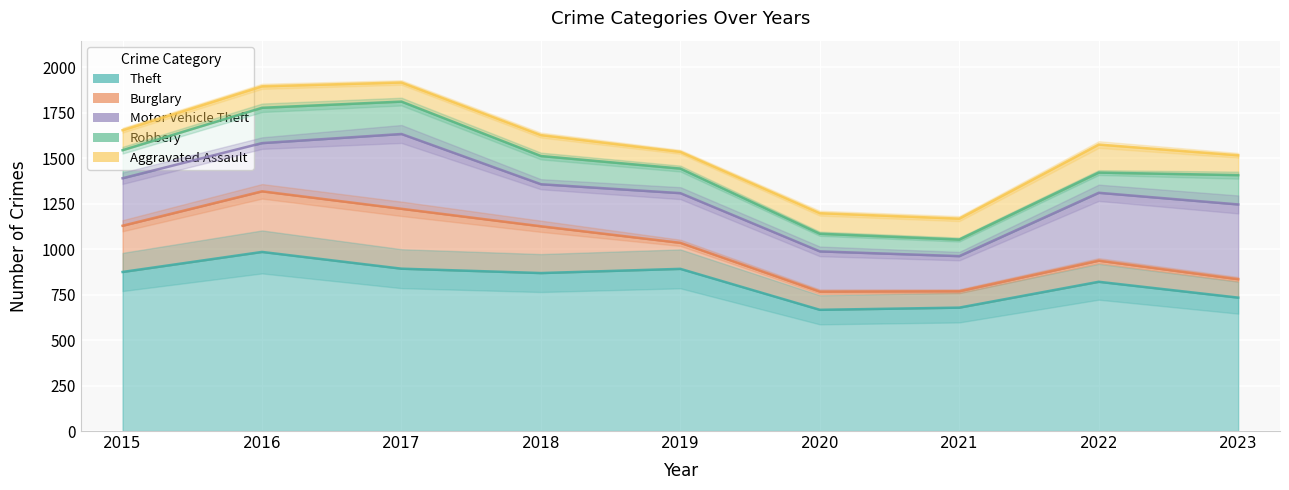

True or false: Aggravated Assault and Burglary cross at least once.

True